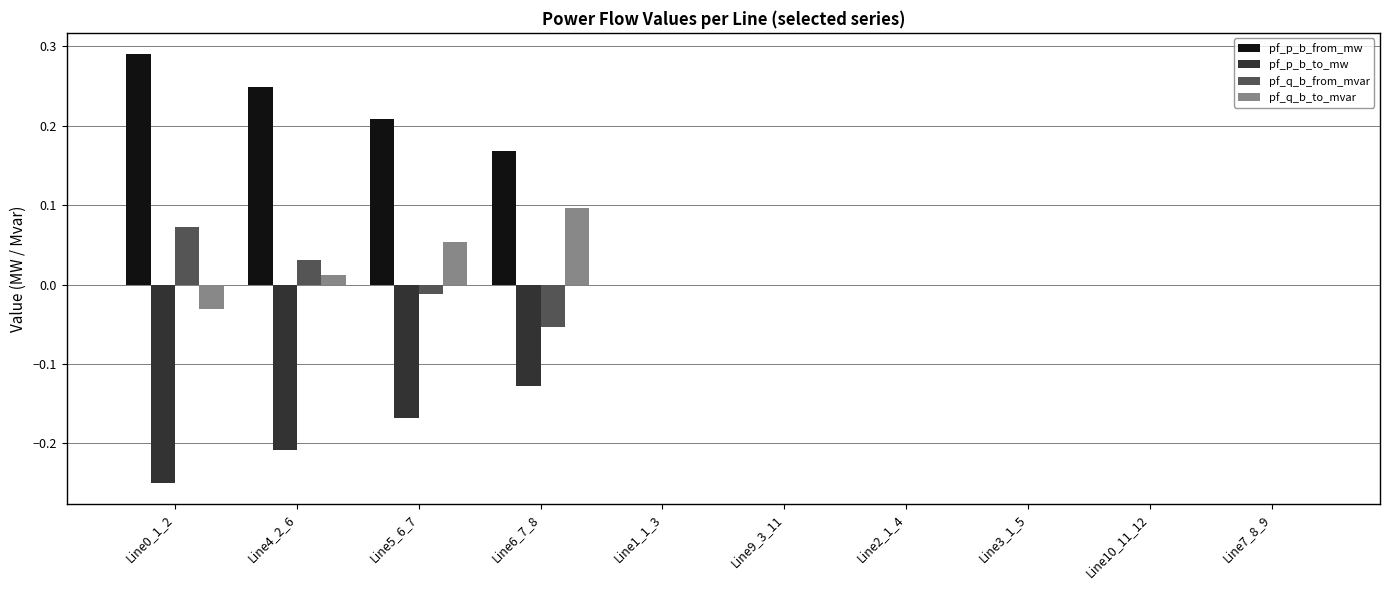

What is the sum of all pf_p_b_to_mw values?

-0.8